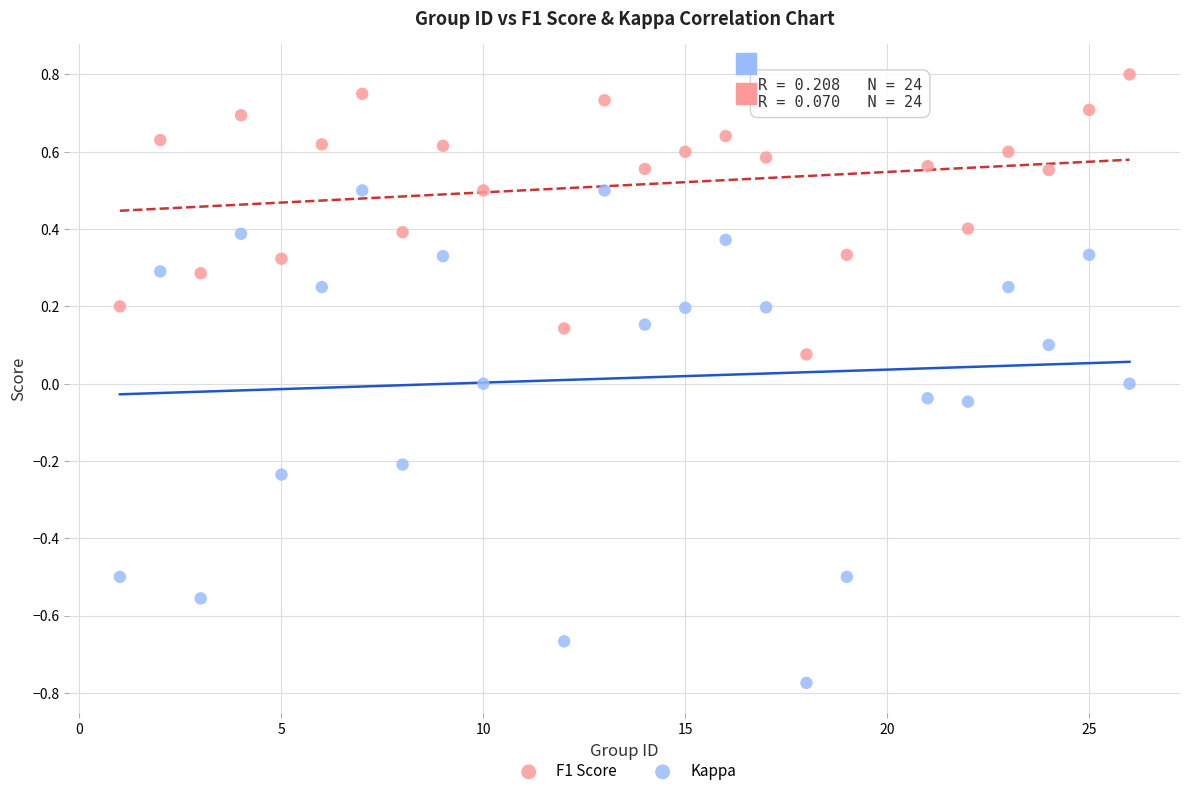

What are all the series names shown in the legend?

F1 Score, Kappa